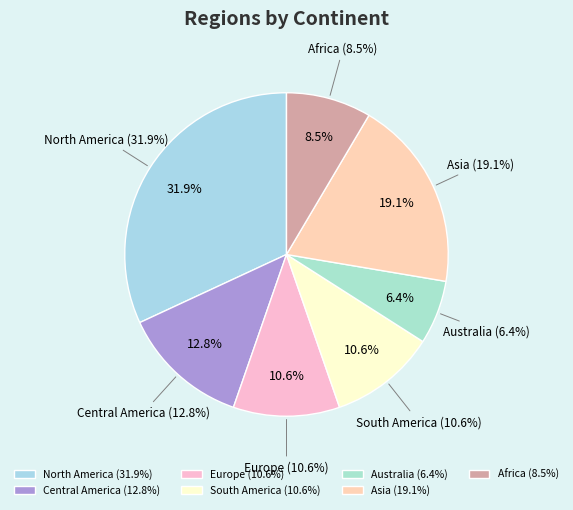

Rank the categories by value from lowest to highest.

Australia, Africa, Europe, South America, Central America, Asia, North America